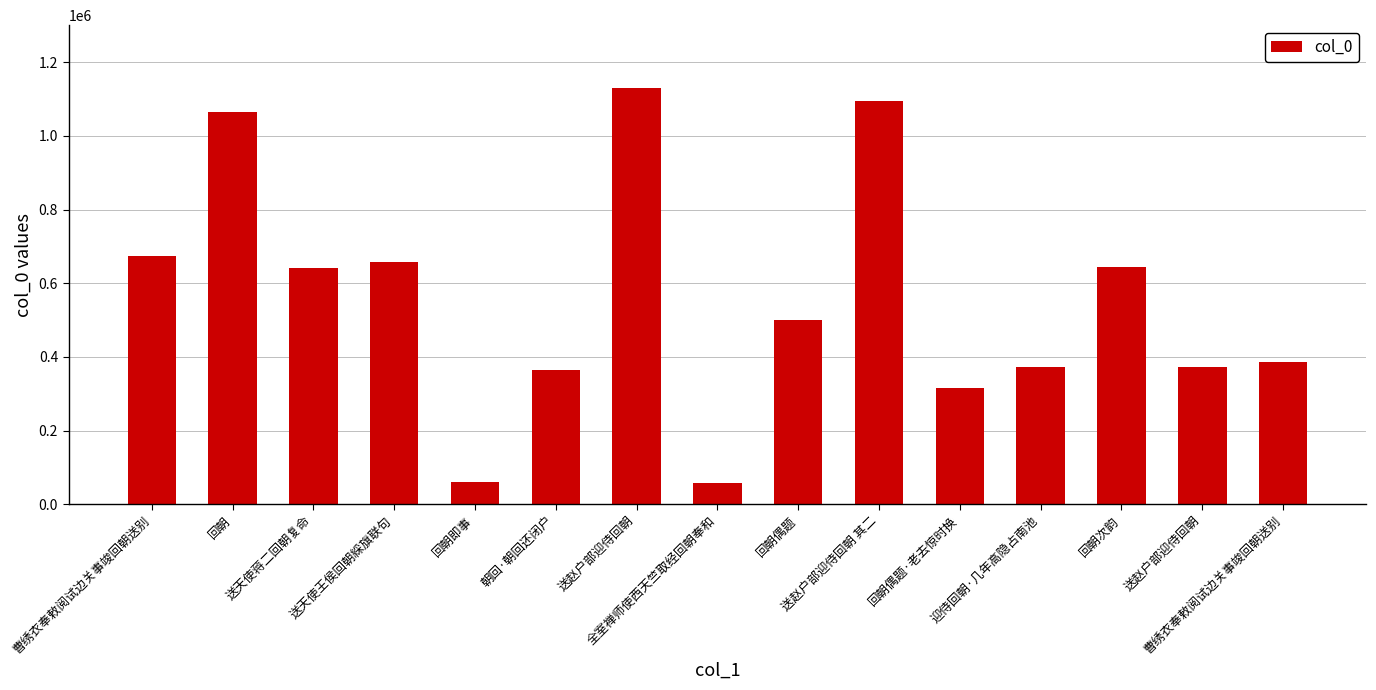

How many distinct data groups are displayed?

1